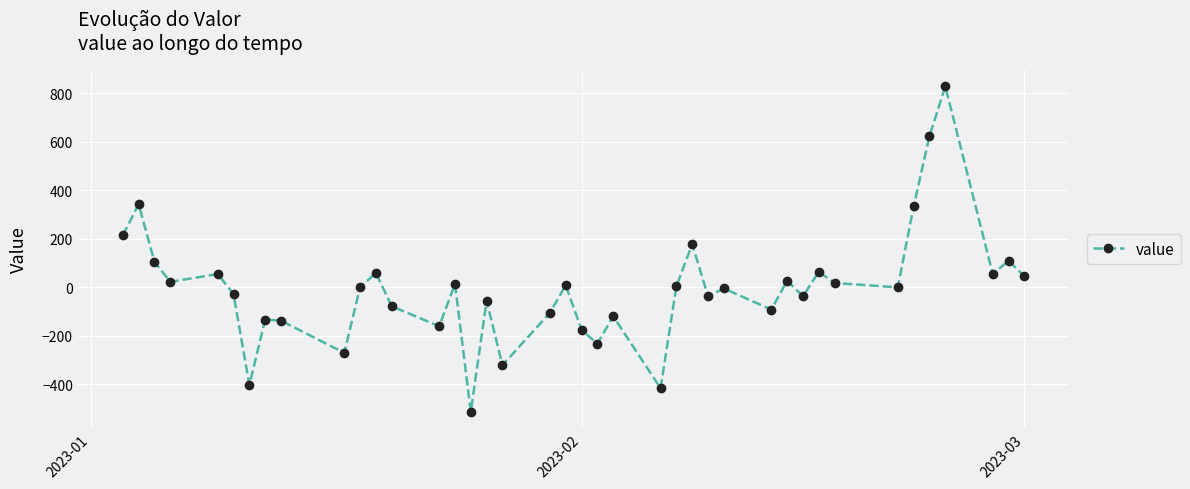

How many interior local peaks (higher than both neighbors) does the data have?

14